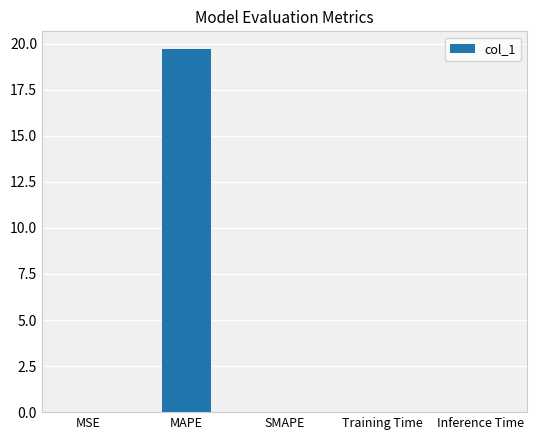

Which has a higher value, SMAPE or MAPE?

MAPE